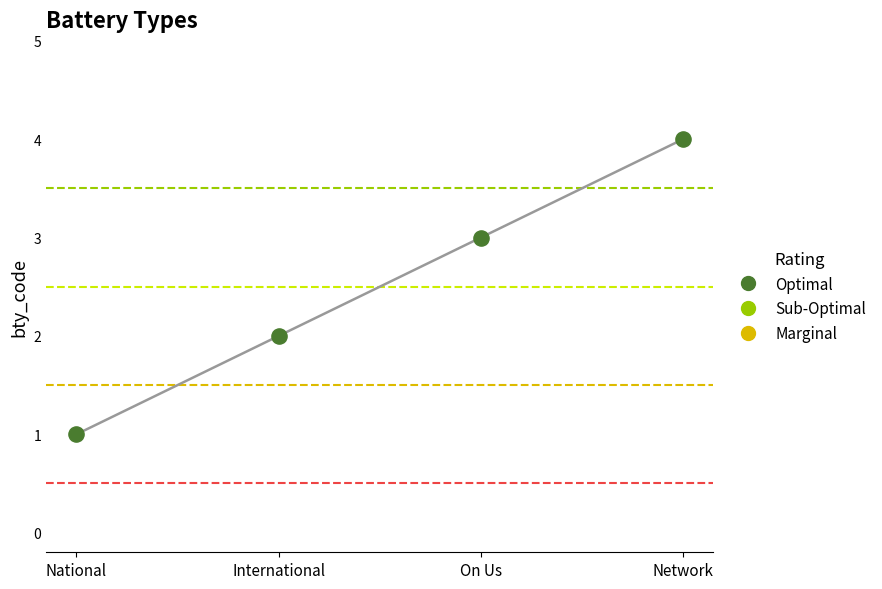

What is the range of Y values (max minus min)?

3